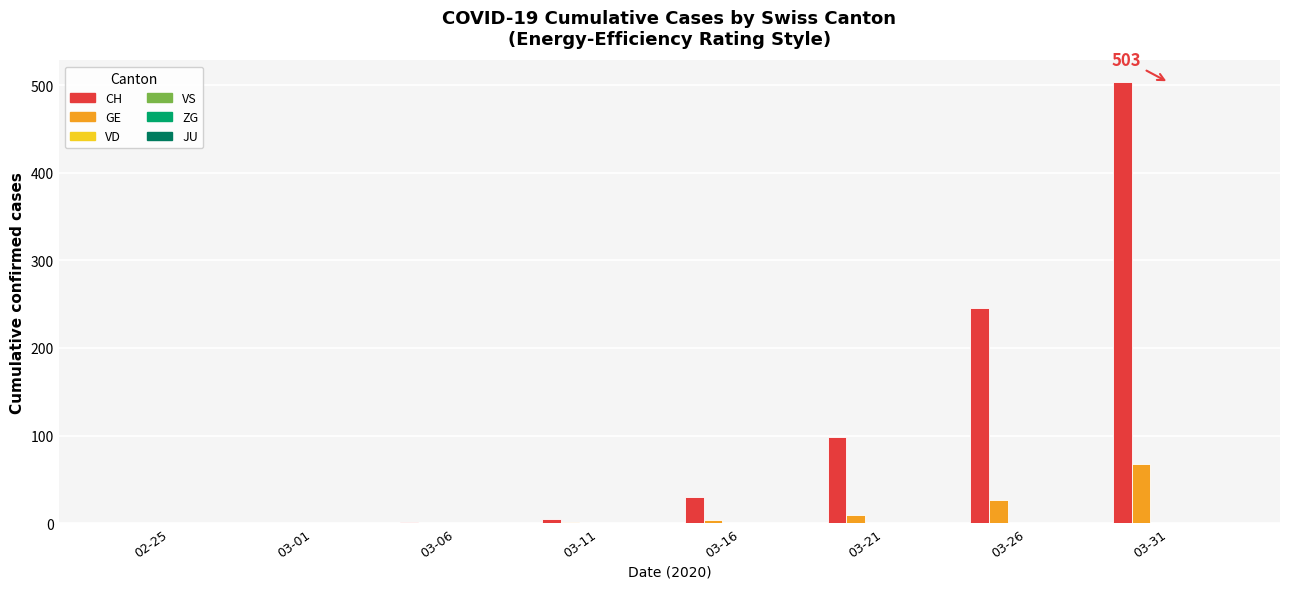

What is the maximum value for CH?

503